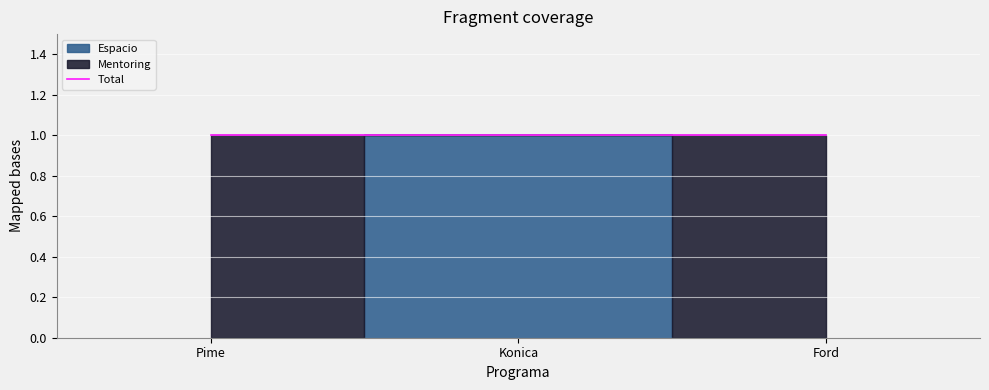

What is the difference between the highest and lowest values at Pime?

1